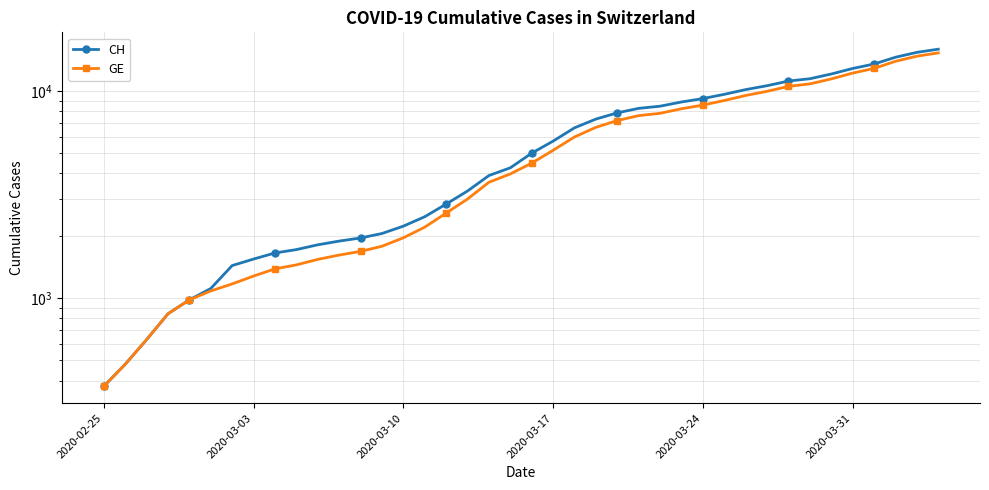

Does the chart have visible grid lines?

Yes